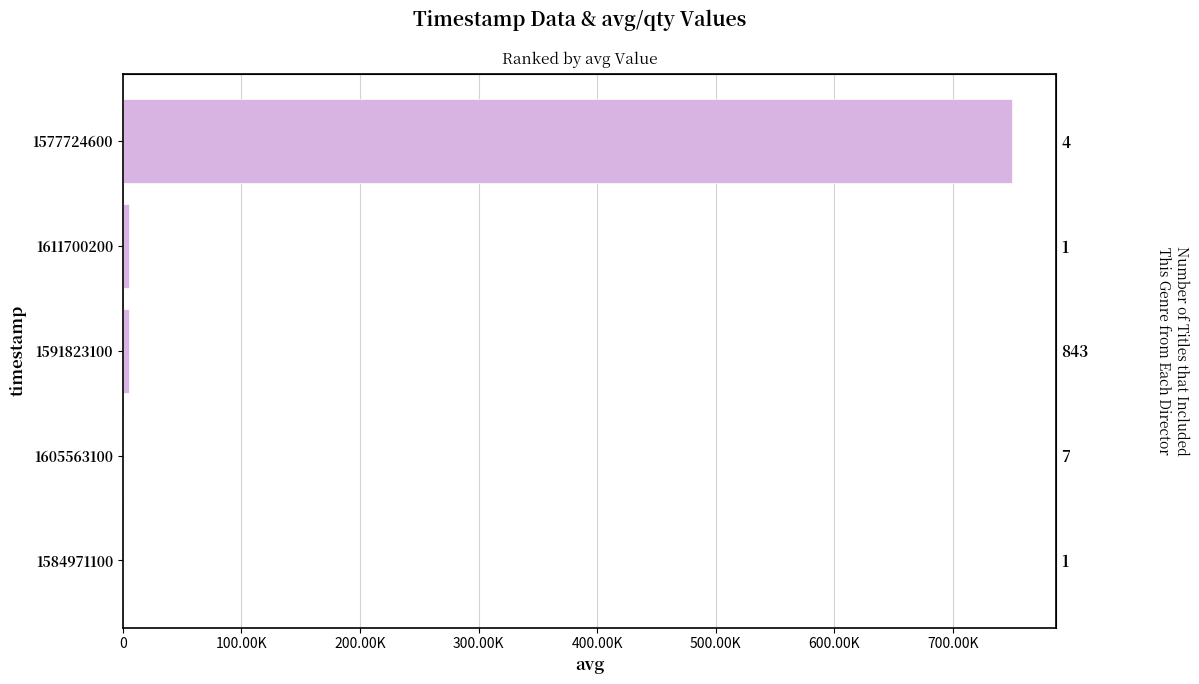

Reading left to right, what are all the values shown in this chart?

1	5	5000	5000	750022